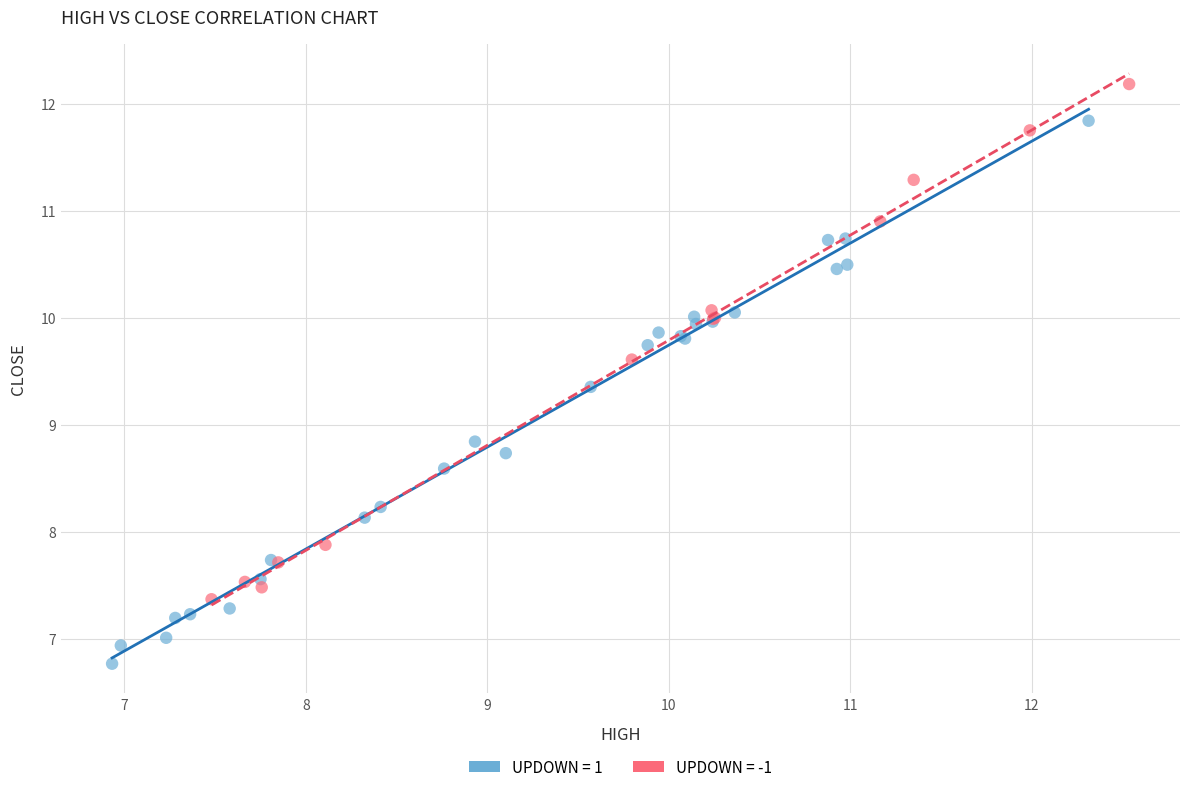

Which series has the largest Y range (max minus min)?

UPDOWN = 1